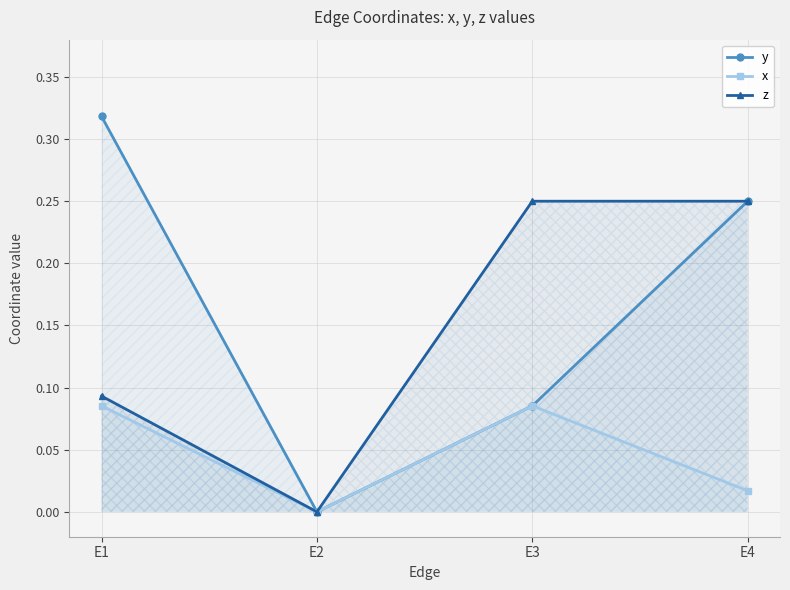

What is the greatest value displayed?

0.3